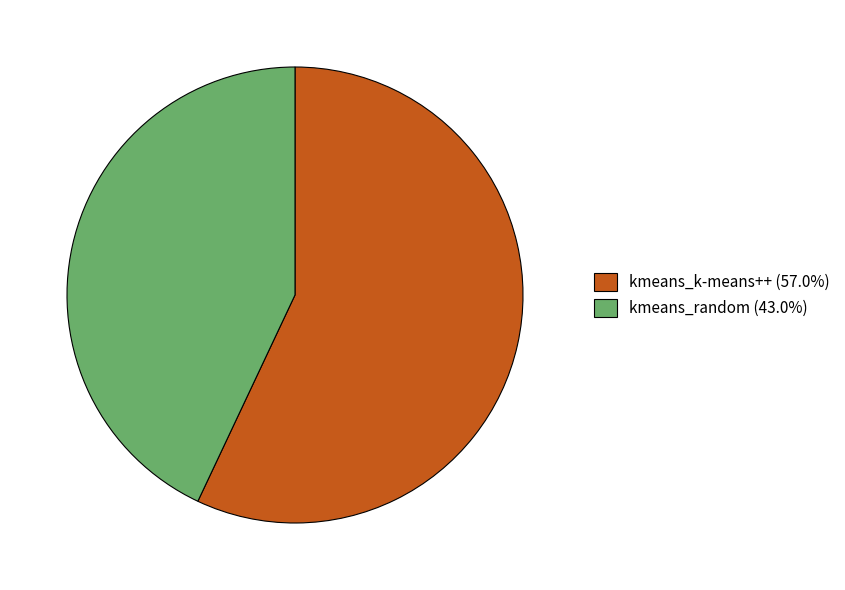

Count the number of slices in the pie.

2